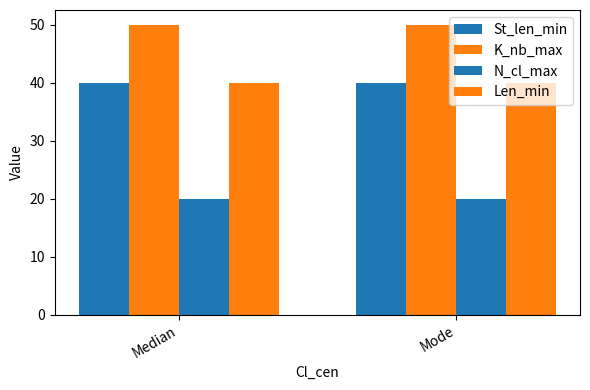

Reading left to right, extract all data points from this chart.

St_len_min: 40	40
K_nb_max: 50	50
N_cl_max: 20	20
Len_min: 40	40